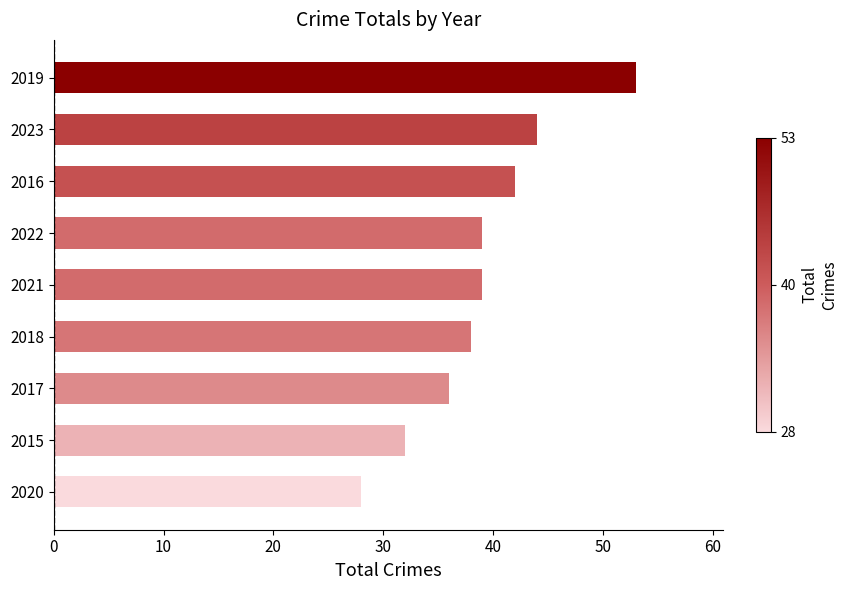

Which label corresponds to the largest value in the chart?

2019